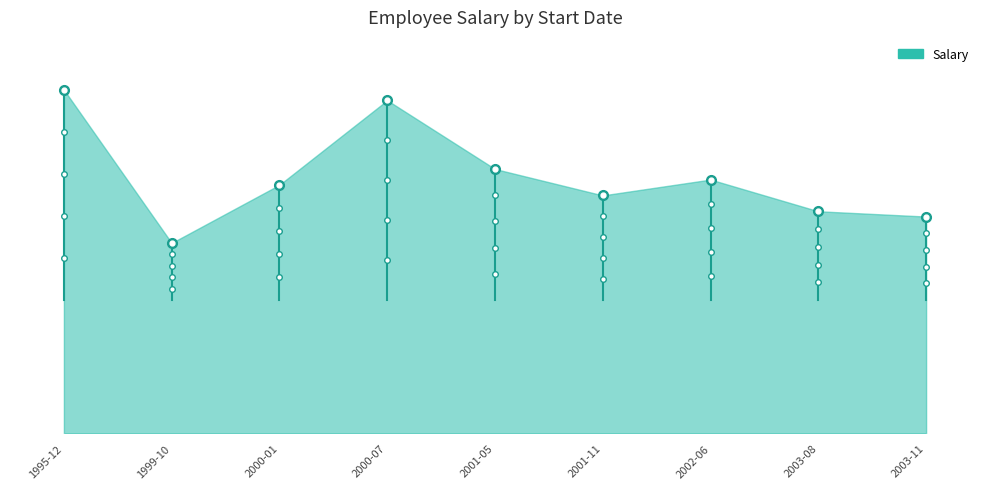

What is the difference between the maximum and second lowest values?

24000